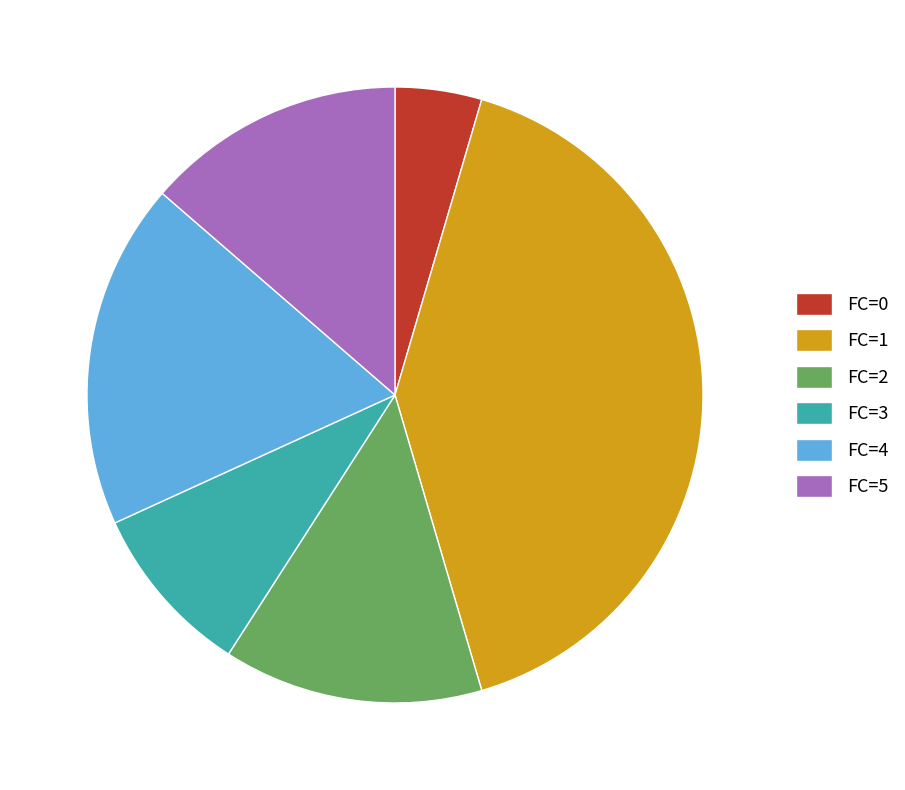

Which category has the smallest portion of the pie?

FC=0